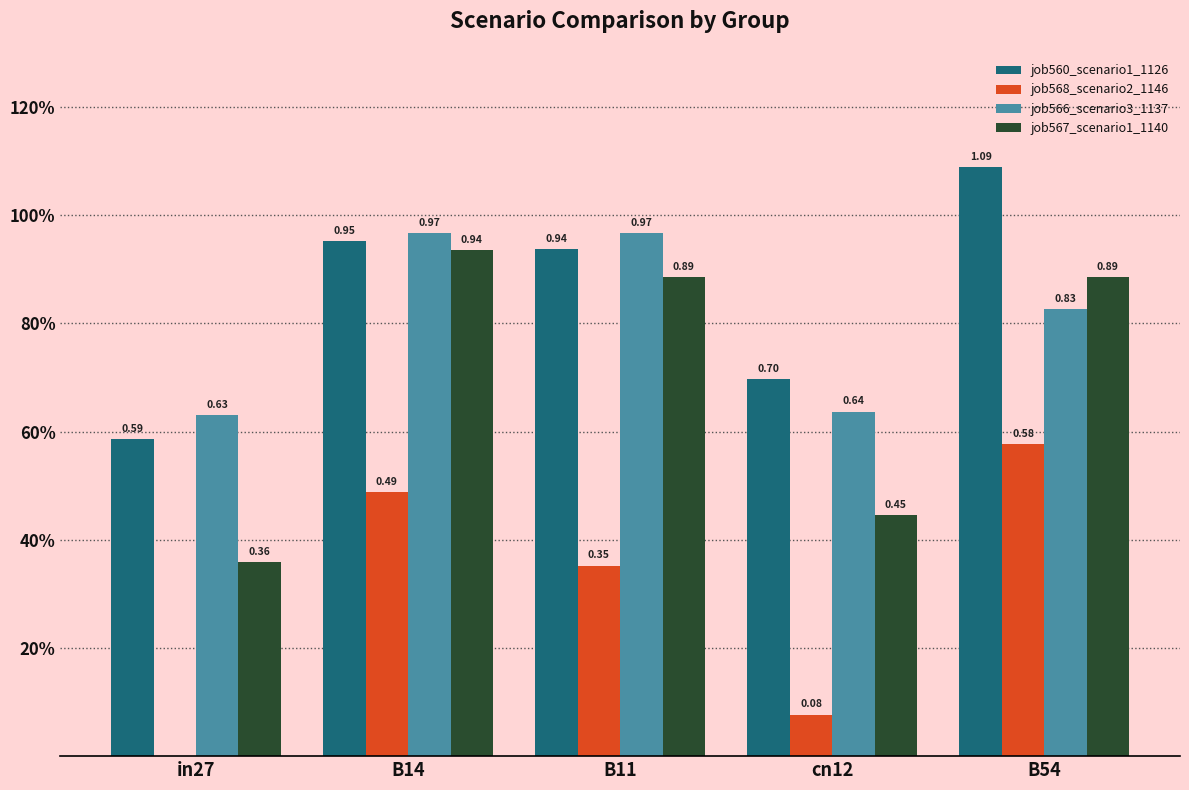

What are all the series names shown in the legend?

job560_scenario1_1126, job568_scenario2_1146, job566_scenario3_1137, job567_scenario1_1140